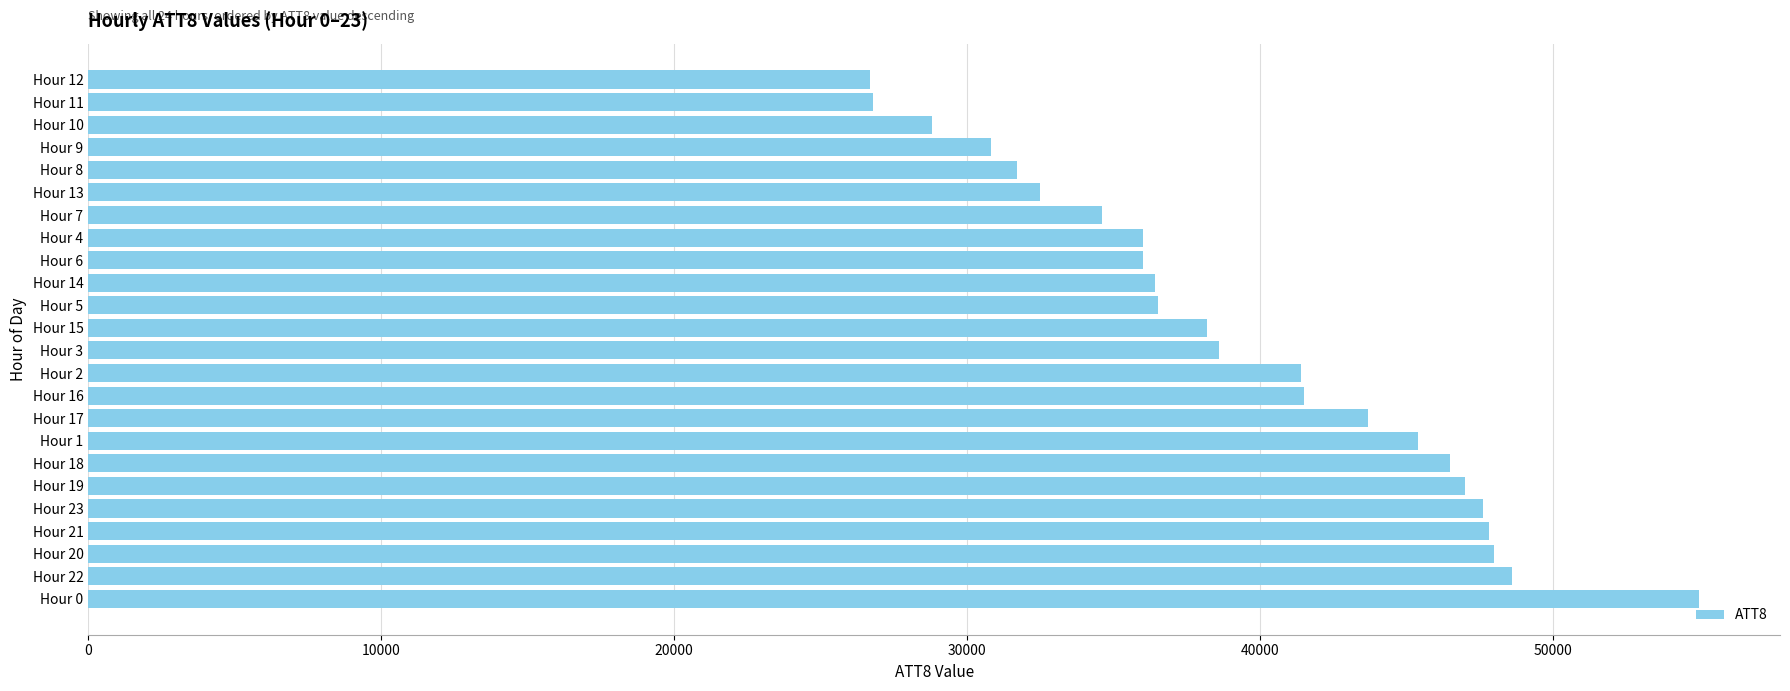

What is the sum of all values?

946100